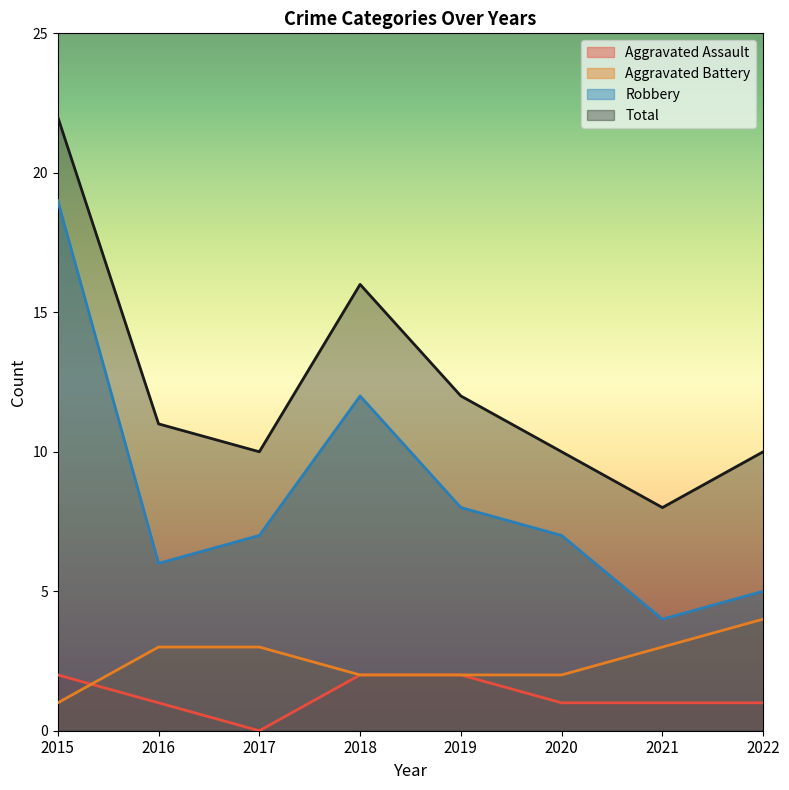

How many data points does each series have?

8